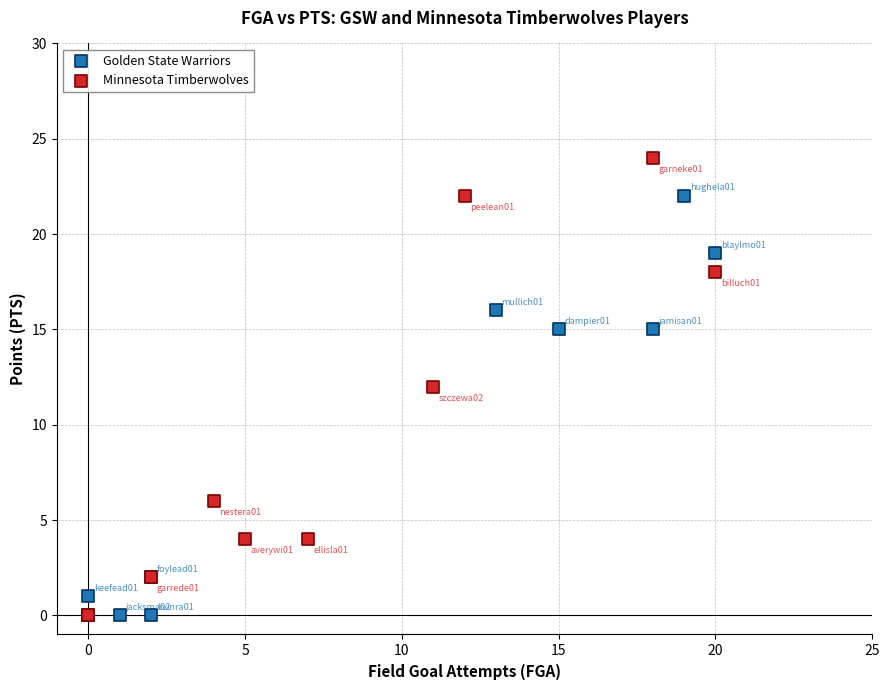

Which series has the largest Y range (max minus min)?

Minnesota Timberwolves